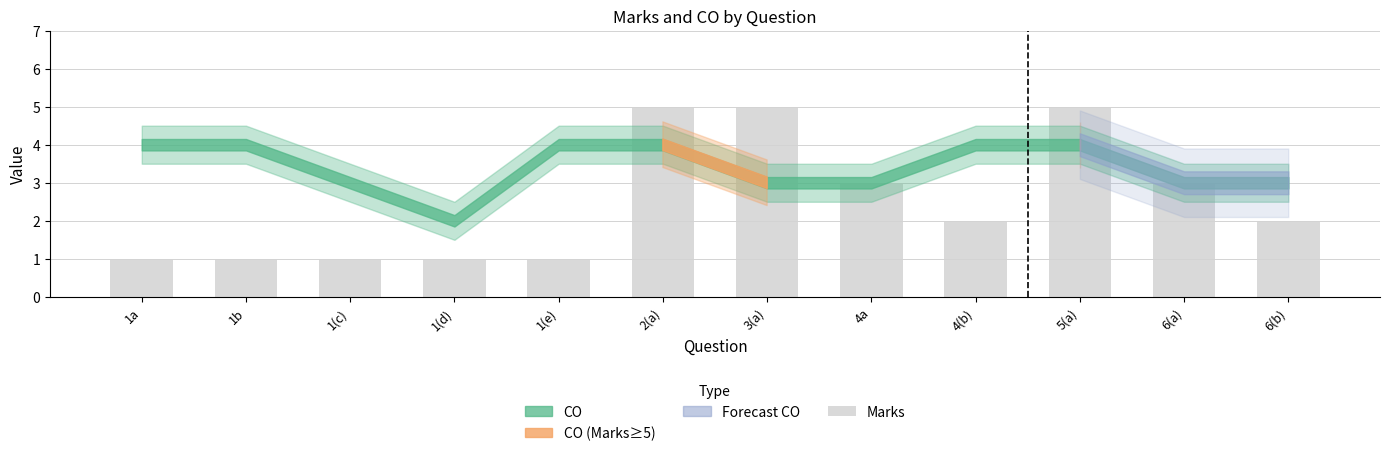

Is it true that the value at 4(b) is 2?

True